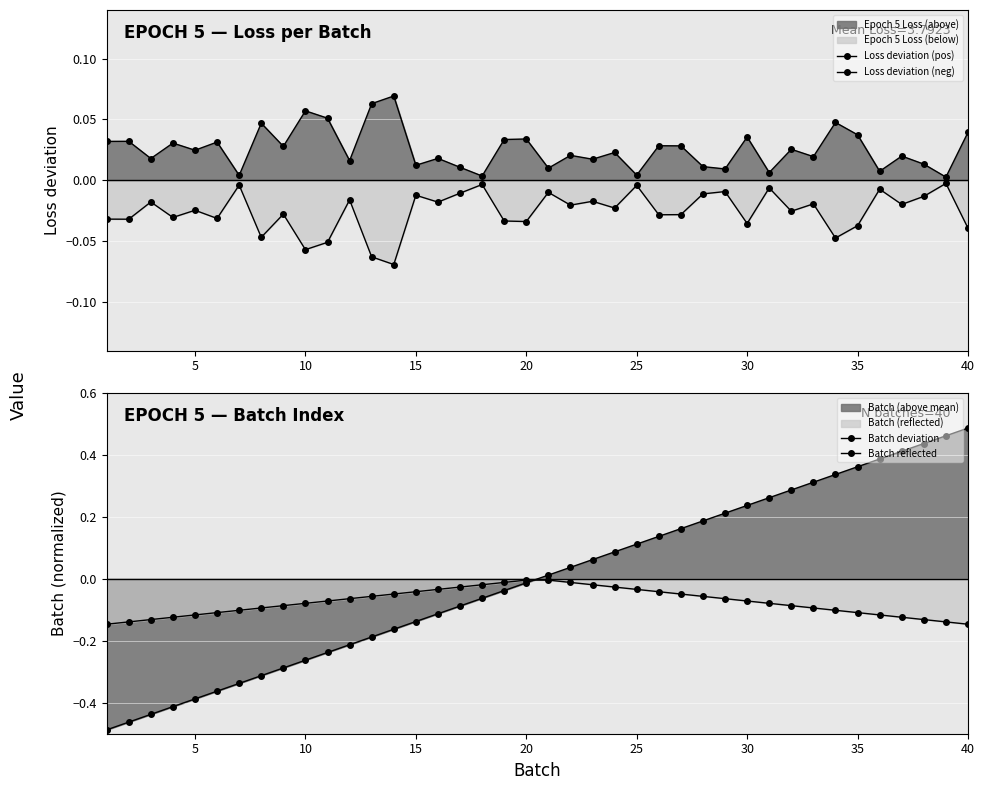

Reading left to right, what are all the values shown in this chart?

Loss deviation (pos): 0.0	0.0	0.0	0.0	0.0	0.0	0.0	0.0	0.0	0.1	0.1	0.0	0.1	0.1	0.0	0.0	0.0	0.0	0.0	0.0	0.0	0.0	0.0	0.0	0.0	0.0	0.0	0.0	0.0	0.0	0.0	0.0	0.0	0.0	0.0	0.0	0.0	0.0	0.0	0.0
Loss deviation (neg): -0.0	-0.0	-0.0	-0.0	-0.0	-0.0	-0.0	-0.0	-0.0	-0.1	-0.1	-0.0	-0.1	-0.1	-0.0	-0.0	-0.0	-0.0	-0.0	-0.0	-0.0	-0.0	-0.0	-0.0	-0.0	-0.0	-0.0	-0.0	-0.0	-0.0	-0.0	-0.0	-0.0	-0.0	-0.0	-0.0	-0.0	-0.0	-0.0	-0.0
Batch deviation: -0.5	-0.5	-0.4	-0.4	-0.4	-0.4	-0.3	-0.3	-0.3	-0.3	-0.2	-0.2	-0.2	-0.2	-0.1	-0.1	-0.1	-0.1	-0.0	-0.0	0.0	0.0	0.1	0.1	0.1	0.1	0.2	0.2	0.2	0.2	0.3	0.3	0.3	0.3	0.4	0.4	0.4	0.4	0.5	0.5
Batch reflected: -0.1	-0.1	-0.1	-0.1	-0.1	-0.1	-0.1	-0.1	-0.1	-0.1	-0.1	-0.1	-0.1	-0.0	-0.0	-0.0	-0.0	-0.0	-0.0	-0.0	-0.0	-0.0	-0.0	-0.0	-0.0	-0.0	-0.0	-0.1	-0.1	-0.1	-0.1	-0.1	-0.1	-0.1	-0.1	-0.1	-0.1	-0.1	-0.1	-0.1